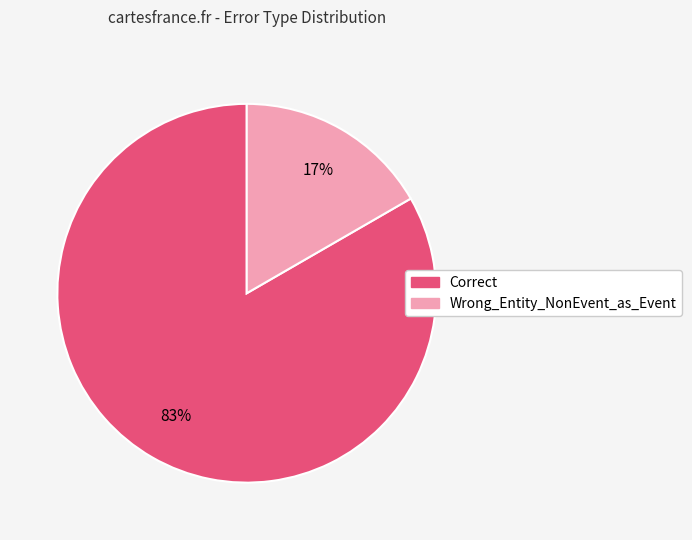

How many segments does this pie chart have?

2